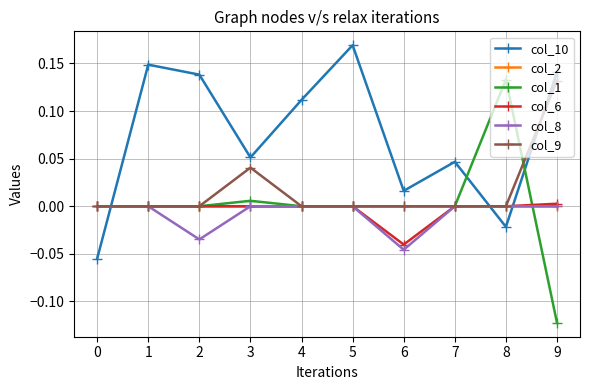

Is the value of col_9 at 6 greater than the value of col_1 at 9?

Yes